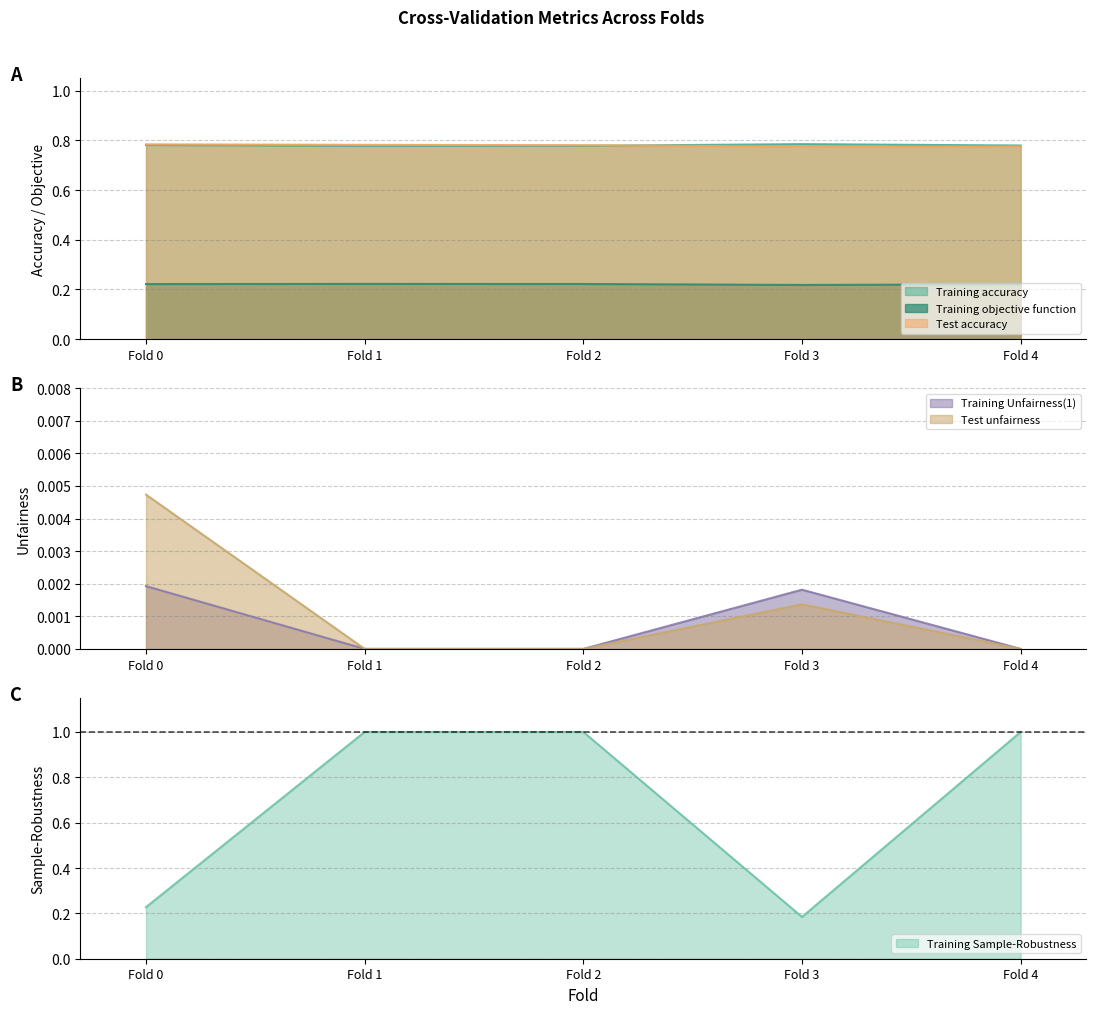

Which category has the highest value in the Training Unfairness(1) series?

Fold 0